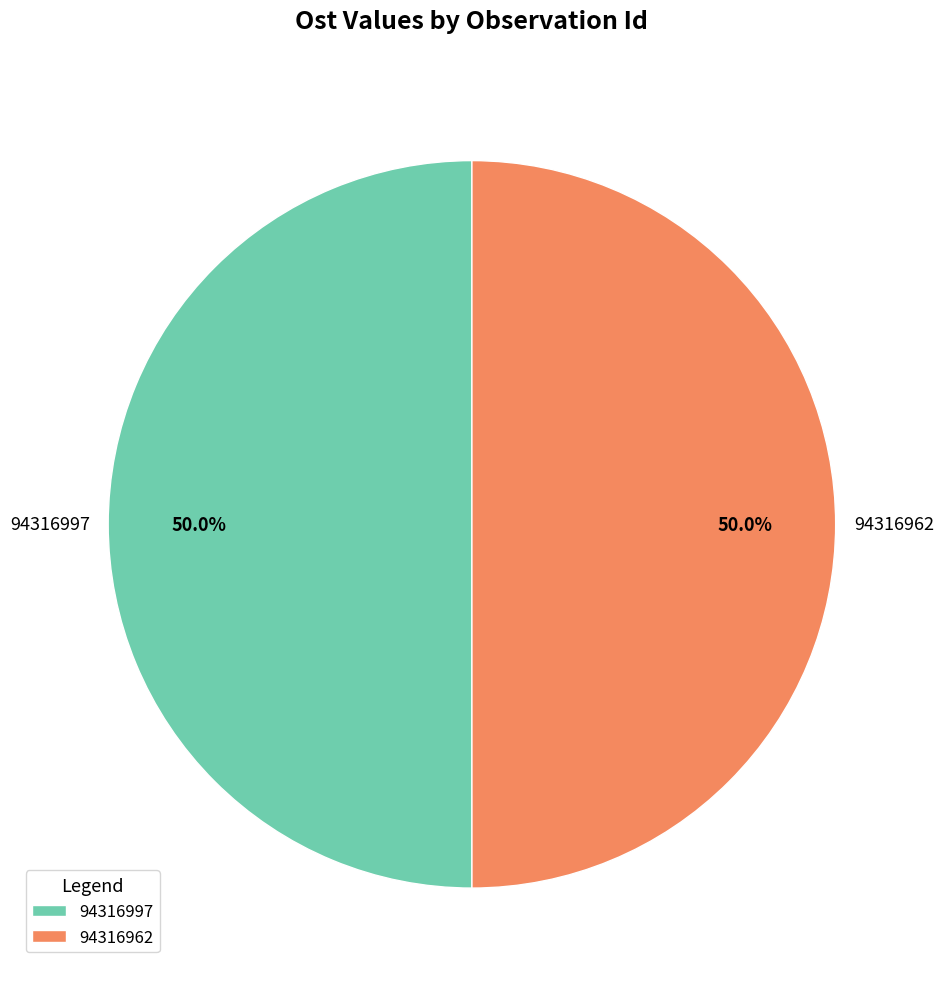

Is it true that 94316962 is 37% of the pie?

False